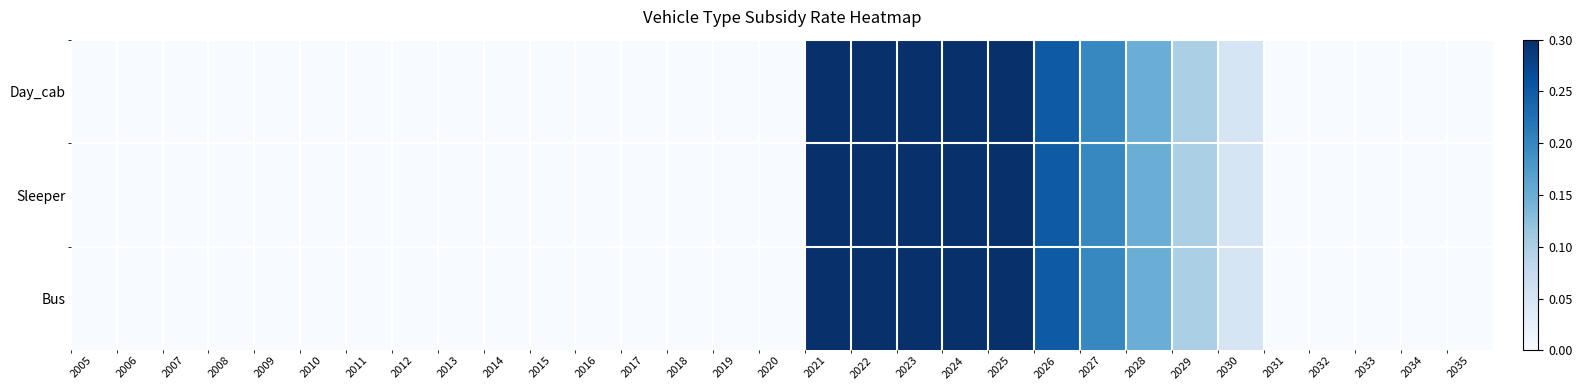

Which has a higher value, 2028 or 2023?

2023